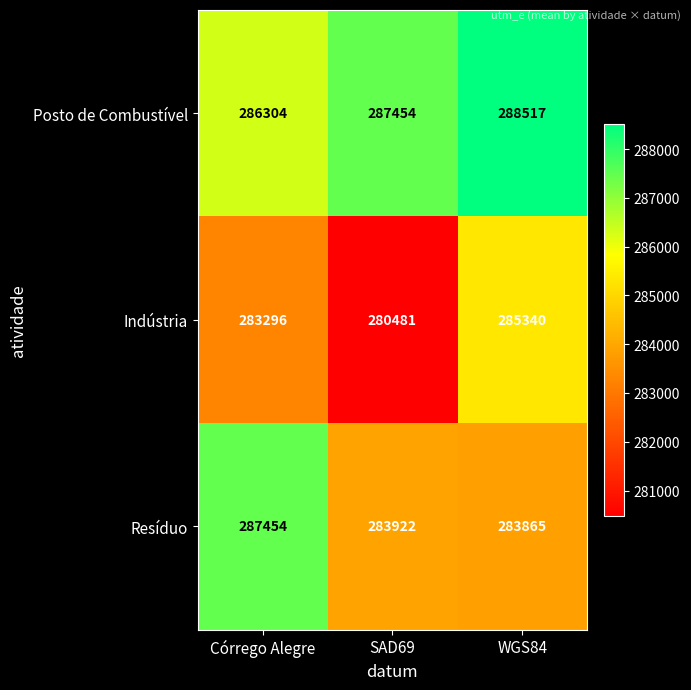

What is the total value across all series at SAD69?

851857